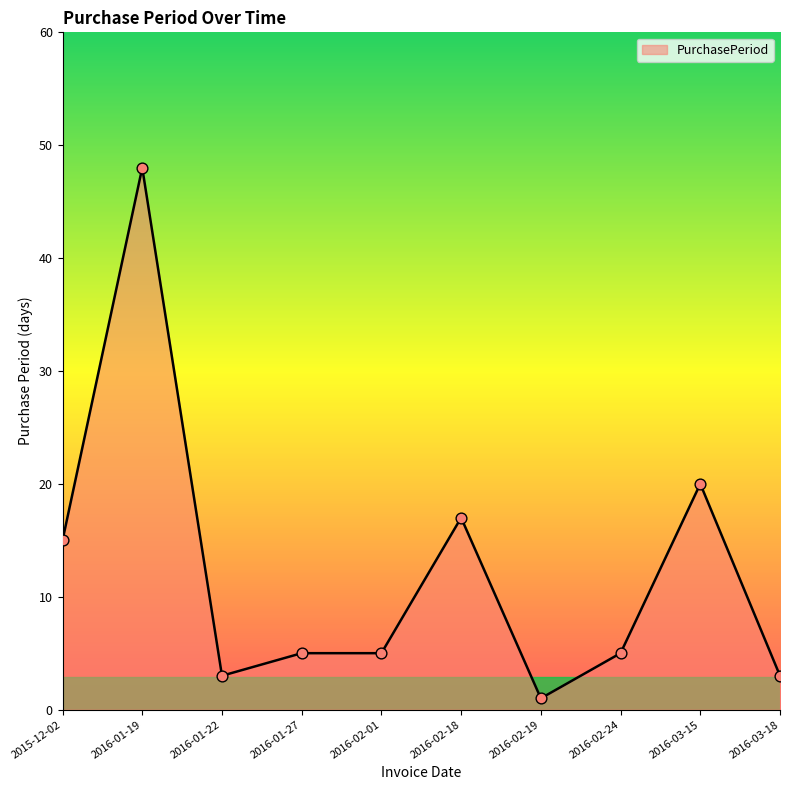

What is the change in value from 2016-01-19 to 2016-01-27?

-43